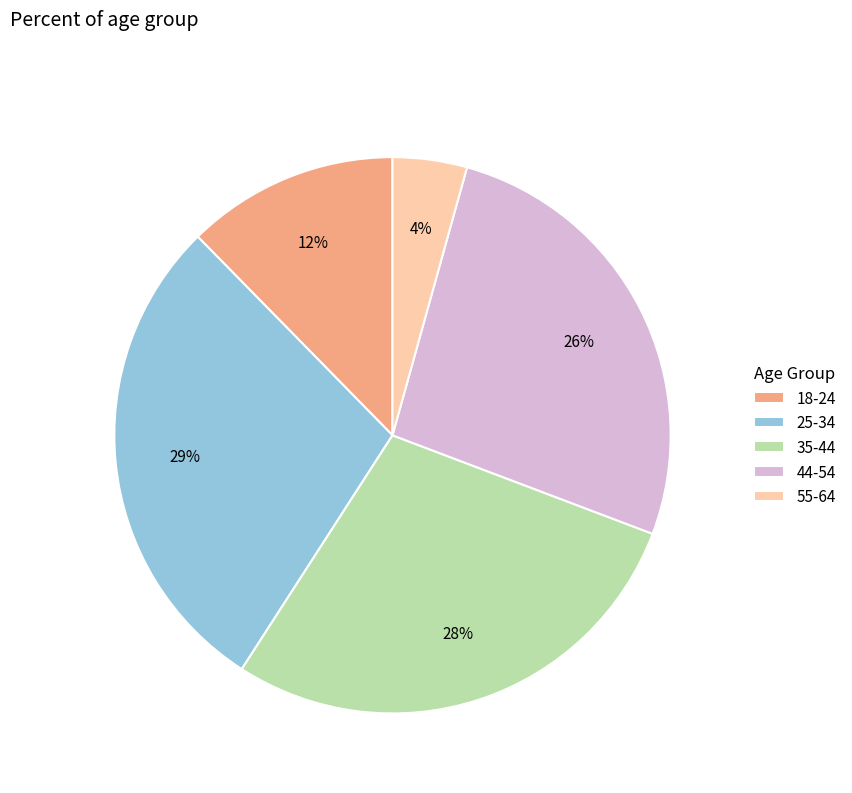

True or false: 18-24 accounts for 5% of the total.

False